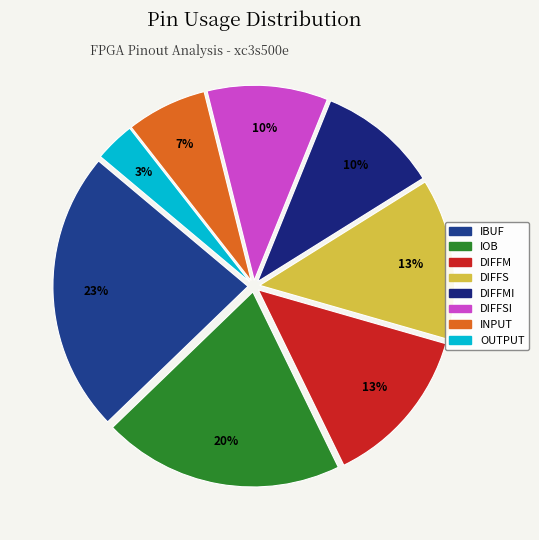

Count the number of slices in the pie.

8